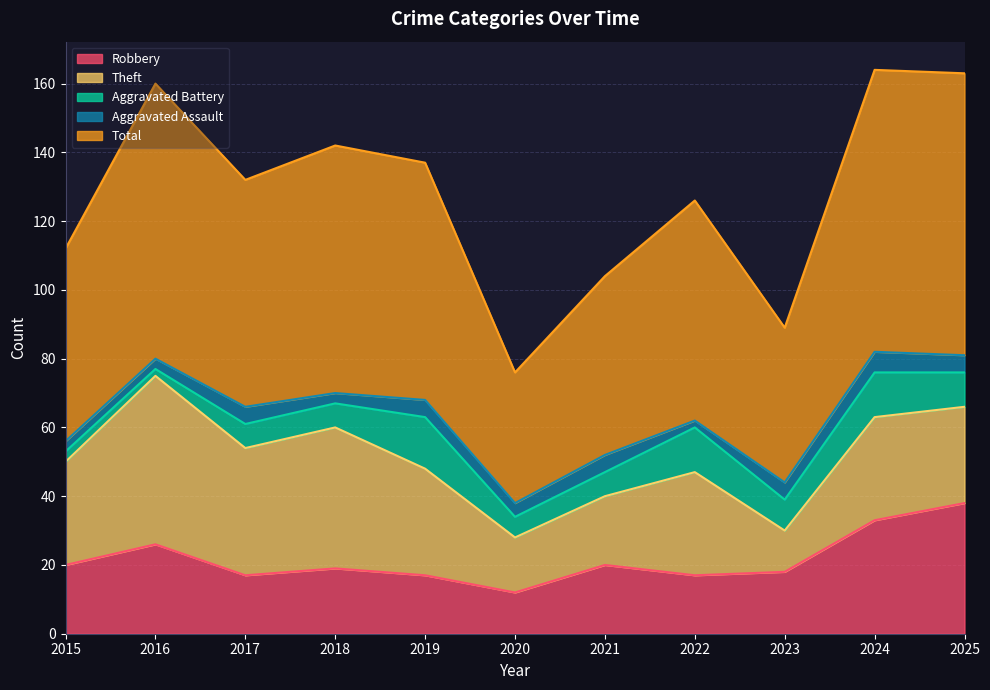

Which series has the widest spread of values?

Total